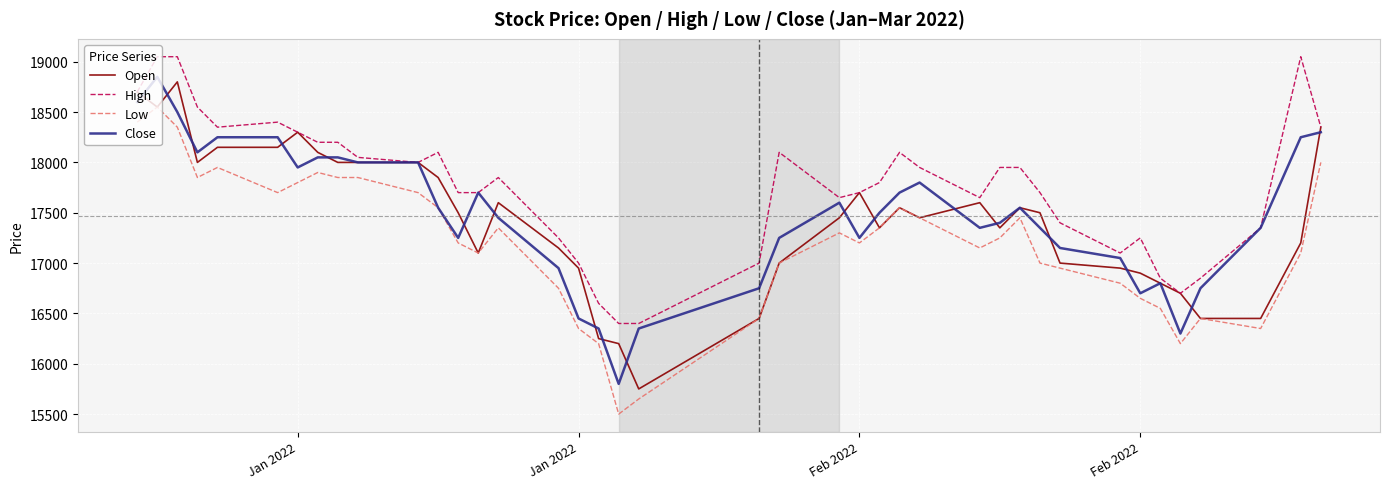

True or false: Low and High intersect in this chart.

False